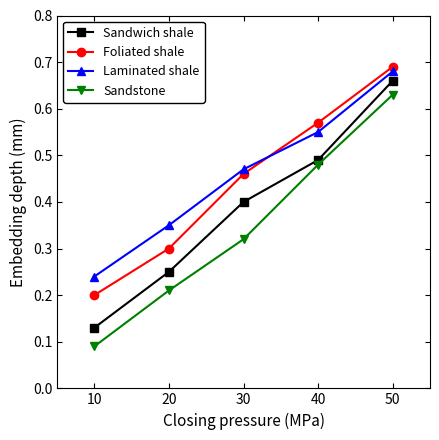

The value of Laminated shale at 10 is 0.2. True or false?

True